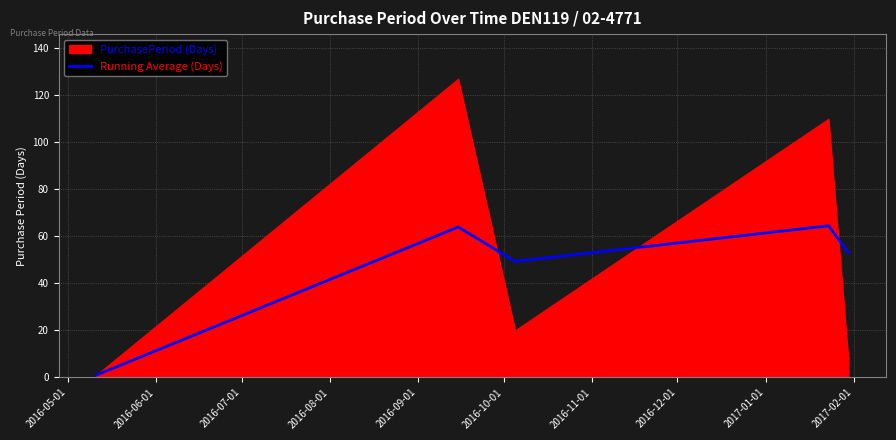

What is the maximum value for Running Average (Days)?

64.5